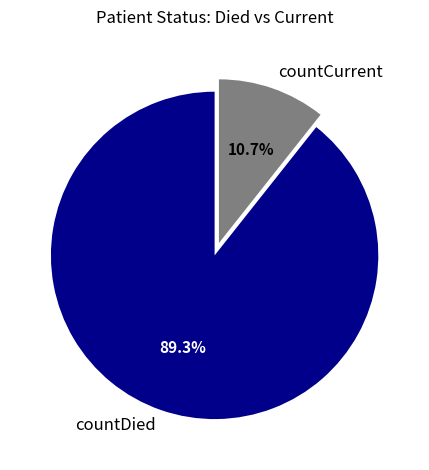

What percentage is the countCurrent slice, to the nearest percent?

11%